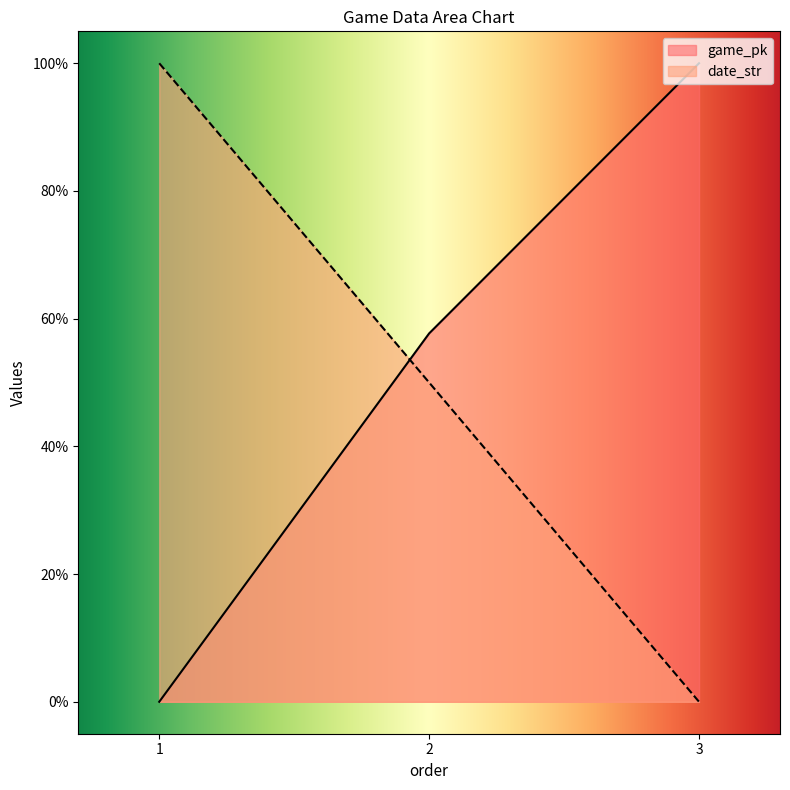

Reading left to right, transcribe all the data shown in this chart.

game_pk: 0.0	57.7	100.0
date_str: 100.0	50.0	0.0